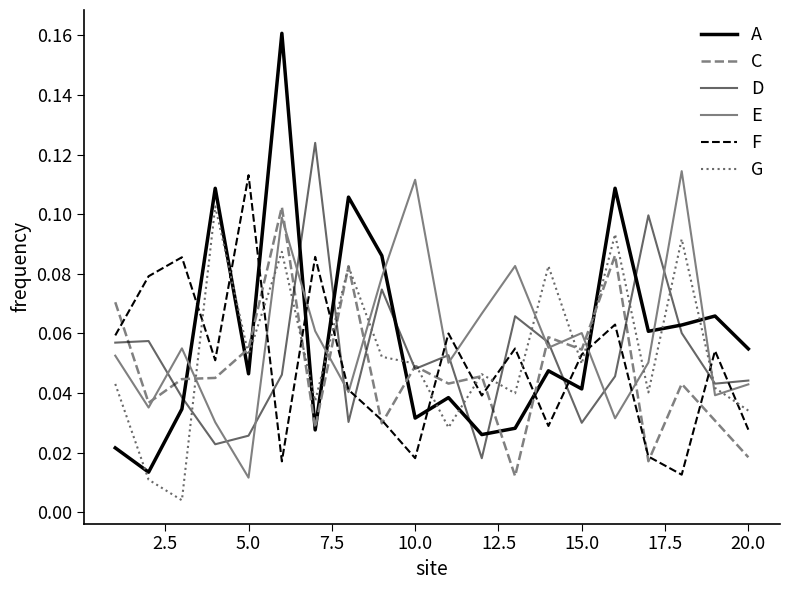

What is the difference between the maximum and minimum values in the F series?

0.1